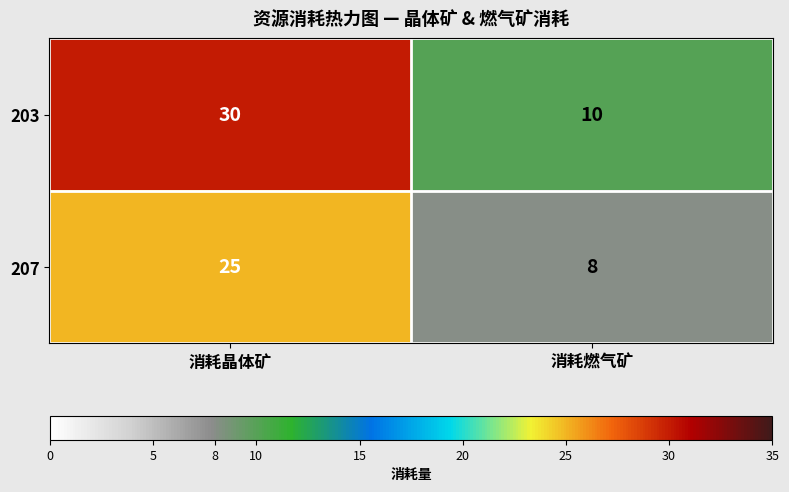

Count the number of data series in this chart.

2